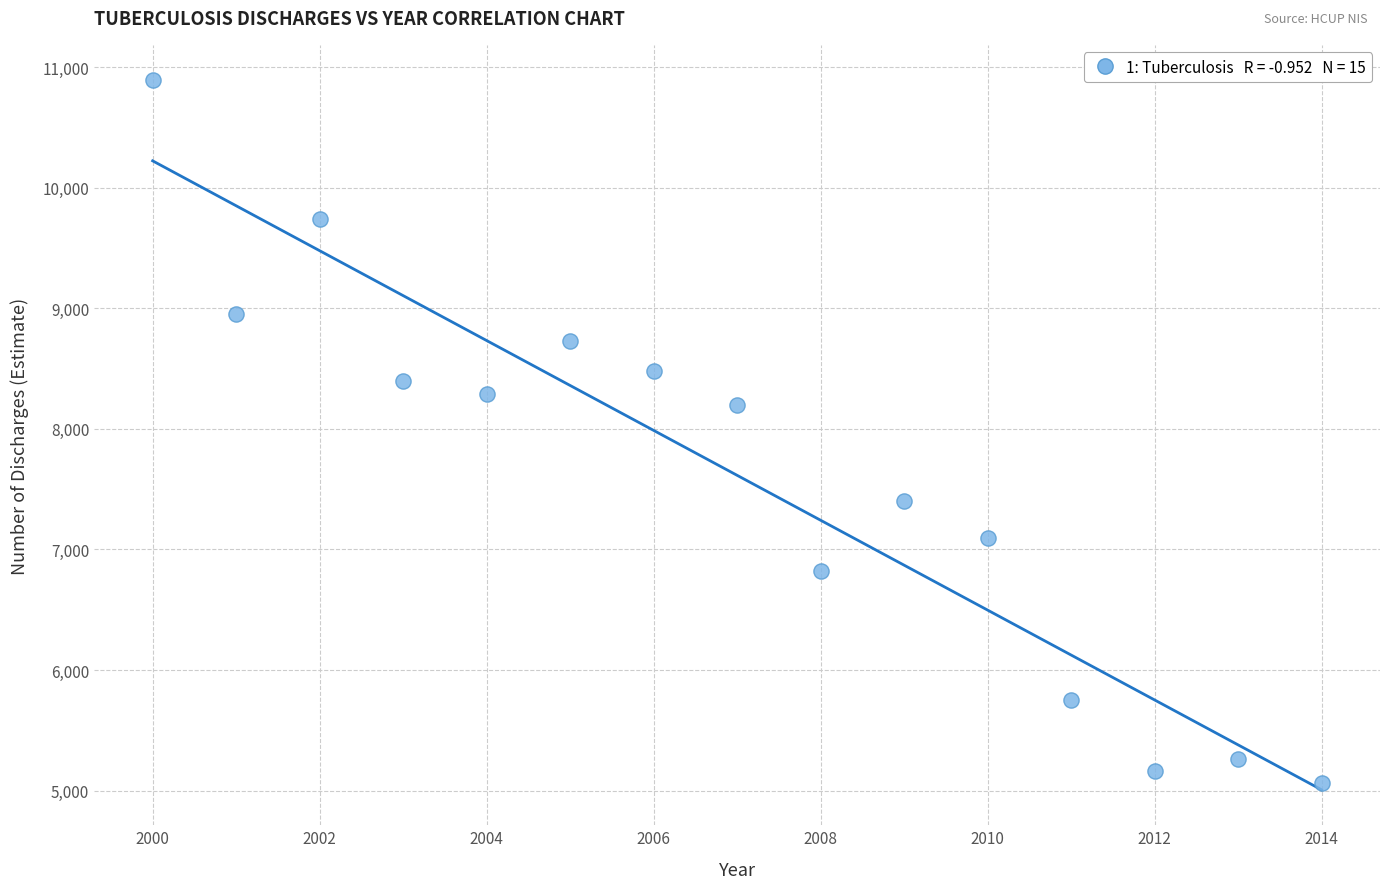

What Y value in the scatter plot is closest to 7978?

8201